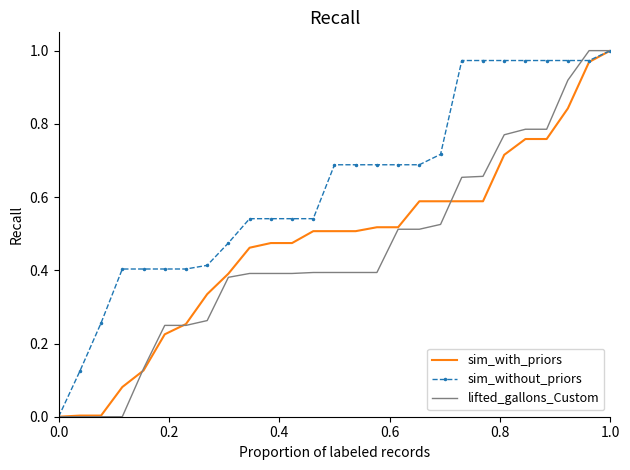

Which series has the largest total across all categories?

sim_without_priors